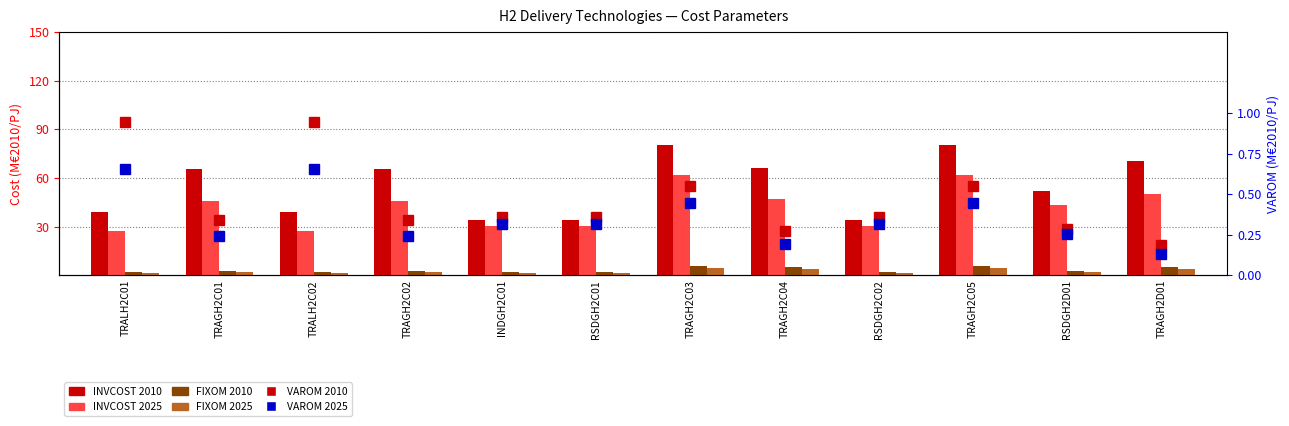

What is the sum of all FIXOM 2010 values?

39.0